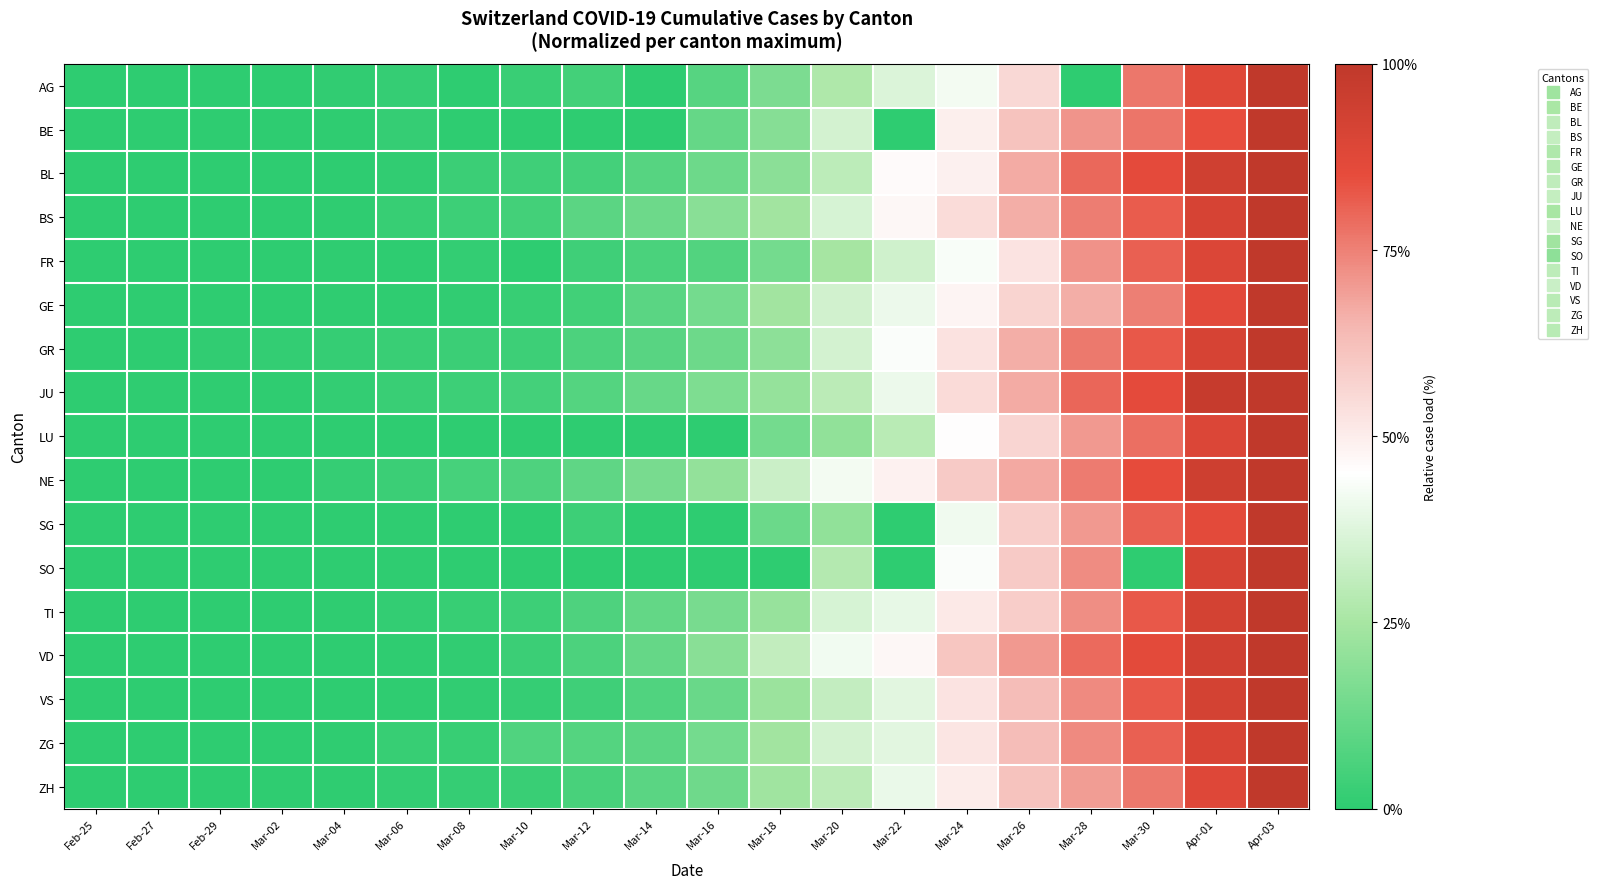

Reading left to right, list all the values displayed in this chart.

AG: Feb-25=0.0	Feb-27=0.0	Feb-29=0.0	Mar-02=0.0	Mar-04=0.0	Mar-06=0.0	Mar-08=0.0	Mar-10=0.0	Mar-12=0.0	Mar-14=0.0	Mar-16=0.1	Mar-18=0.2	Mar-20=0.3	Mar-22=0.4	Mar-24=0.4	Mar-26=0.6	Mar-28=0.0	Mar-30=0.8	Apr-01=0.9	Apr-03=1.0
BE: Feb-25=0.0	Feb-27=0.0	Feb-29=0.0	Mar-02=0.0	Mar-04=0.0	Mar-06=0.0	Mar-08=0.0	Mar-10=0.0	Mar-12=0.0	Mar-14=0.0	Mar-16=0.1	Mar-18=0.2	Mar-20=0.4	Mar-22=0.0	Mar-24=0.5	Mar-26=0.6	Mar-28=0.7	Mar-30=0.8	Apr-01=0.8	Apr-03=1.0
BL: Feb-25=0.0	Feb-27=0.0	Feb-29=0.0	Mar-02=0.0	Mar-04=0.0	Mar-06=0.0	Mar-08=0.0	Mar-10=0.0	Mar-12=0.0	Mar-14=0.1	Mar-16=0.1	Mar-18=0.2	Mar-20=0.3	Mar-22=0.5	Mar-24=0.5	Mar-26=0.7	Mar-28=0.8	Mar-30=0.9	Apr-01=0.9	Apr-03=1.0
BS: Feb-25=0.0	Feb-27=0.0	Feb-29=0.0	Mar-02=0.0	Mar-04=0.0	Mar-06=0.0	Mar-08=0.0	Mar-10=0.0	Mar-12=0.1	Mar-14=0.1	Mar-16=0.2	Mar-18=0.2	Mar-20=0.4	Mar-22=0.5	Mar-24=0.5	Mar-26=0.7	Mar-28=0.8	Mar-30=0.8	Apr-01=0.9	Apr-03=1.0
FR: Feb-25=0.0	Feb-27=0.0	Feb-29=0.0	Mar-02=0.0	Mar-04=0.0	Mar-06=0.0	Mar-08=0.0	Mar-10=0.0	Mar-12=0.0	Mar-14=0.1	Mar-16=0.1	Mar-18=0.1	Mar-20=0.2	Mar-22=0.3	Mar-24=0.4	Mar-26=0.5	Mar-28=0.7	Mar-30=0.8	Apr-01=0.9	Apr-03=1.0
GE: Feb-25=0.0	Feb-27=0.0	Feb-29=0.0	Mar-02=0.0	Mar-04=0.0	Mar-06=0.0	Mar-08=0.0	Mar-10=0.0	Mar-12=0.0	Mar-14=0.1	Mar-16=0.1	Mar-18=0.2	Mar-20=0.3	Mar-22=0.4	Mar-24=0.5	Mar-26=0.6	Mar-28=0.7	Mar-30=0.8	Apr-01=0.9	Apr-03=1.0
GR: Feb-25=0.0	Feb-27=0.0	Feb-29=0.0	Mar-02=0.0	Mar-04=0.0	Mar-06=0.0	Mar-08=0.0	Mar-10=0.0	Mar-12=0.1	Mar-14=0.1	Mar-16=0.1	Mar-18=0.2	Mar-20=0.3	Mar-22=0.4	Mar-24=0.5	Mar-26=0.7	Mar-28=0.8	Mar-30=0.8	Apr-01=0.9	Apr-03=1.0
JU: Feb-25=0.0	Feb-27=0.0	Feb-29=0.0	Mar-02=0.0	Mar-04=0.0	Mar-06=0.0	Mar-08=0.0	Mar-10=0.0	Mar-12=0.1	Mar-14=0.1	Mar-16=0.2	Mar-18=0.2	Mar-20=0.3	Mar-22=0.4	Mar-24=0.6	Mar-26=0.7	Mar-28=0.8	Mar-30=0.9	Apr-01=1.0	Apr-03=1.0
LU: Feb-25=0.0	Feb-27=0.0	Feb-29=0.0	Mar-02=0.0	Mar-04=0.0	Mar-06=0.0	Mar-08=0.0	Mar-10=0.0	Mar-12=0.0	Mar-14=0.0	Mar-16=0.0	Mar-18=0.1	Mar-20=0.2	Mar-22=0.3	Mar-24=0.5	Mar-26=0.6	Mar-28=0.7	Mar-30=0.8	Apr-01=0.9	Apr-03=1.0
NE: Feb-25=0.0	Feb-27=0.0	Feb-29=0.0	Mar-02=0.0	Mar-04=0.0	Mar-06=0.0	Mar-08=0.1	Mar-10=0.1	Mar-12=0.1	Mar-14=0.2	Mar-16=0.2	Mar-18=0.3	Mar-20=0.4	Mar-22=0.5	Mar-24=0.6	Mar-26=0.7	Mar-28=0.8	Mar-30=0.9	Apr-01=0.9	Apr-03=1.0
SG: Feb-25=0.0	Feb-27=0.0	Feb-29=0.0	Mar-02=0.0	Mar-04=0.0	Mar-06=0.0	Mar-08=0.0	Mar-10=0.0	Mar-12=0.0	Mar-14=0.0	Mar-16=0.0	Mar-18=0.1	Mar-20=0.2	Mar-22=0.0	Mar-24=0.4	Mar-26=0.6	Mar-28=0.7	Mar-30=0.8	Apr-01=0.9	Apr-03=1.0
SO: Feb-25=0.0	Feb-27=0.0	Feb-29=0.0	Mar-02=0.0	Mar-04=0.0	Mar-06=0.0	Mar-08=0.0	Mar-10=0.0	Mar-12=0.0	Mar-14=0.0	Mar-16=0.0	Mar-18=0.0	Mar-20=0.3	Mar-22=0.0	Mar-24=0.4	Mar-26=0.6	Mar-28=0.7	Mar-30=0.0	Apr-01=0.9	Apr-03=1.0
TI: Feb-25=0.0	Feb-27=0.0	Feb-29=0.0	Mar-02=0.0	Mar-04=0.0	Mar-06=0.0	Mar-08=0.0	Mar-10=0.0	Mar-12=0.1	Mar-14=0.1	Mar-16=0.2	Mar-18=0.2	Mar-20=0.4	Mar-22=0.4	Mar-24=0.5	Mar-26=0.6	Mar-28=0.7	Mar-30=0.8	Apr-01=0.9	Apr-03=1.0
VD: Feb-25=0.0	Feb-27=0.0	Feb-29=0.0	Mar-02=0.0	Mar-04=0.0	Mar-06=0.0	Mar-08=0.0	Mar-10=0.0	Mar-12=0.1	Mar-14=0.1	Mar-16=0.2	Mar-18=0.3	Mar-20=0.4	Mar-22=0.5	Mar-24=0.6	Mar-26=0.7	Mar-28=0.8	Mar-30=0.9	Apr-01=0.9	Apr-03=1.0
VS: Feb-25=0.0	Feb-27=0.0	Feb-29=0.0	Mar-02=0.0	Mar-04=0.0	Mar-06=0.0	Mar-08=0.0	Mar-10=0.0	Mar-12=0.0	Mar-14=0.1	Mar-16=0.1	Mar-18=0.2	Mar-20=0.3	Mar-22=0.4	Mar-24=0.5	Mar-26=0.6	Mar-28=0.7	Mar-30=0.8	Apr-01=0.9	Apr-03=1.0
ZG: Feb-25=0.0	Feb-27=0.0	Feb-29=0.0	Mar-02=0.0	Mar-04=0.0	Mar-06=0.0	Mar-08=0.0	Mar-10=0.1	Mar-12=0.1	Mar-14=0.1	Mar-16=0.1	Mar-18=0.2	Mar-20=0.3	Mar-22=0.4	Mar-24=0.5	Mar-26=0.6	Mar-28=0.7	Mar-30=0.8	Apr-01=0.9	Apr-03=1.0
ZH: Feb-25=0.0	Feb-27=0.0	Feb-29=0.0	Mar-02=0.0	Mar-04=0.0	Mar-06=0.0	Mar-08=0.0	Mar-10=0.0	Mar-12=0.1	Mar-14=0.1	Mar-16=0.1	Mar-18=0.2	Mar-20=0.3	Mar-22=0.4	Mar-24=0.5	Mar-26=0.6	Mar-28=0.7	Mar-30=0.8	Apr-01=0.9	Apr-03=1.0